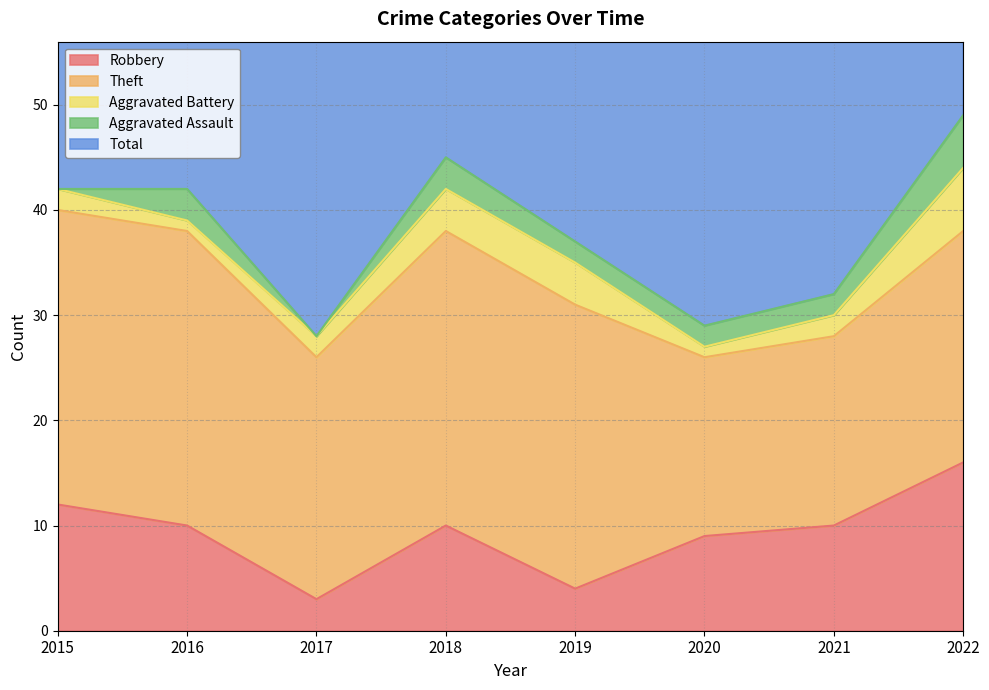

How many data points in Aggravated Assault are less than 2?

2